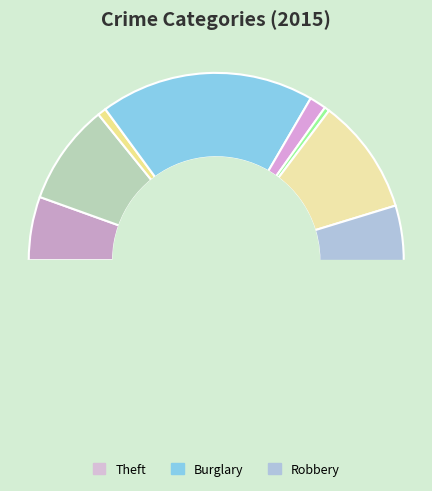

What is the smallest slice in the pie chart?

Homicide